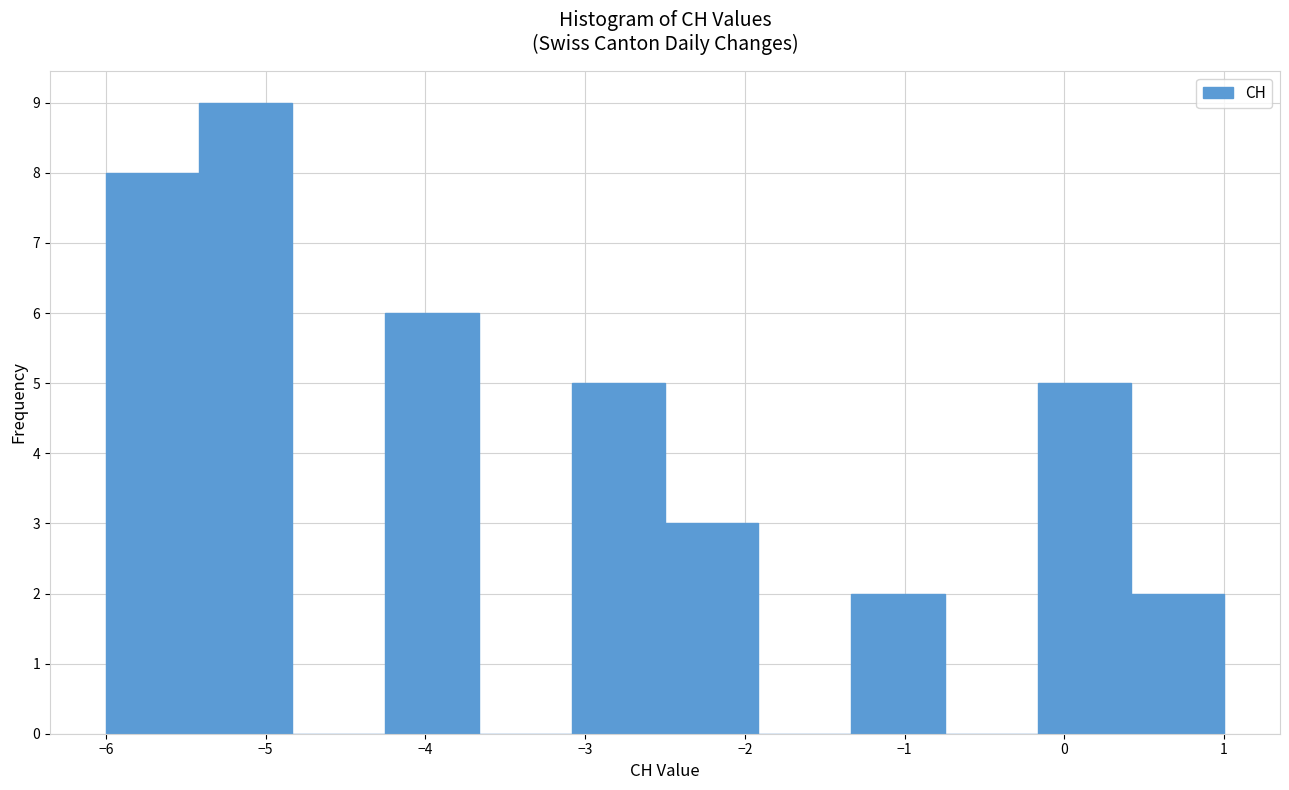

Reading left to right, transcribe this chart: for each bar, give the range it covers on the x-axis and its height. Neither the bar edges nor the heights are printed on the chart, so give them approximately, as read against the axes.

-6.0 to -5.4: 8
-5.4 to -4.8: 9
-4.8 to -4.2: 0
-4.2 to -3.7: 6
-3.7 to -3.1: 0
-3.1 to -2.5: 5
-2.5 to -1.9: 3
-1.9 to -1.3: 0
-1.3 to -0.7: 2
-0.7 to -0.2: 0
-0.2 to 0.4: 5
0.4 to 1.0: 2